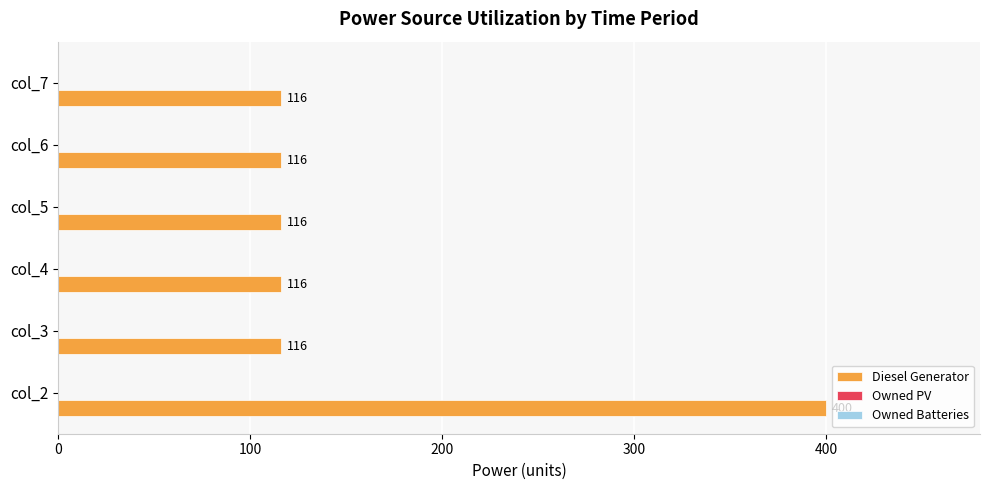

Are the bars grouped side by side (vs. stacked)?

No